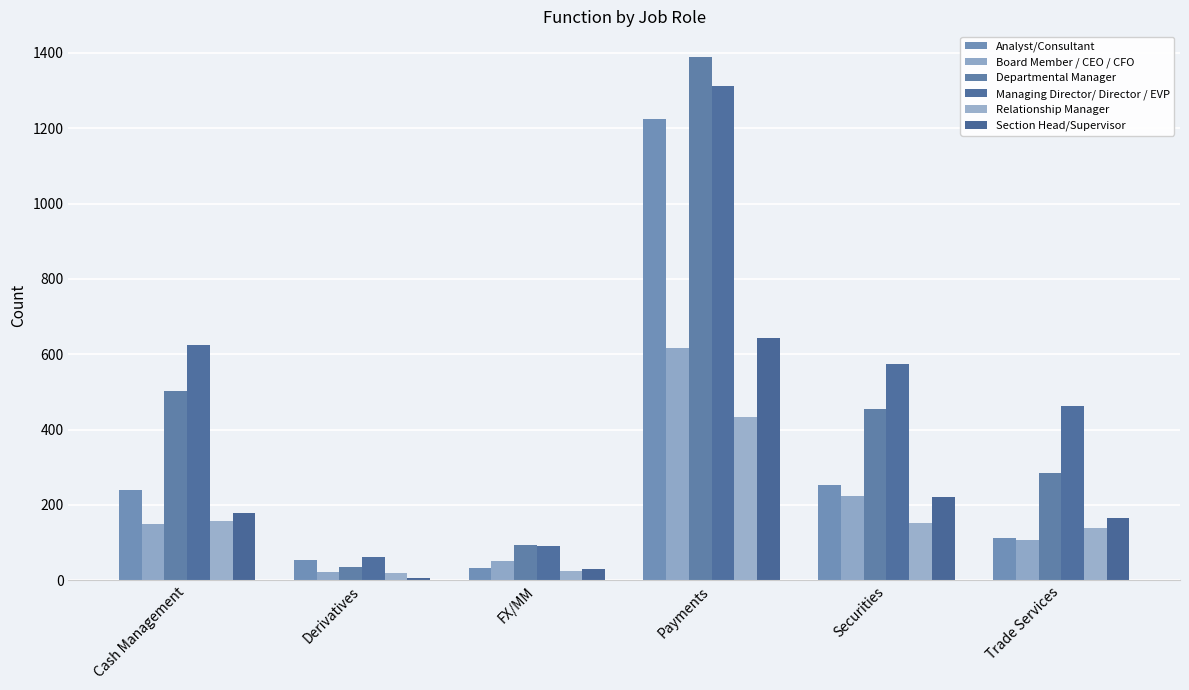

What are all the series names shown in the legend?

Analyst/Consultant, Board Member / CEO / CFO, Departmental Manager, Managing Director/ Director / EVP, Relationship Manager, Section Head/Supervisor